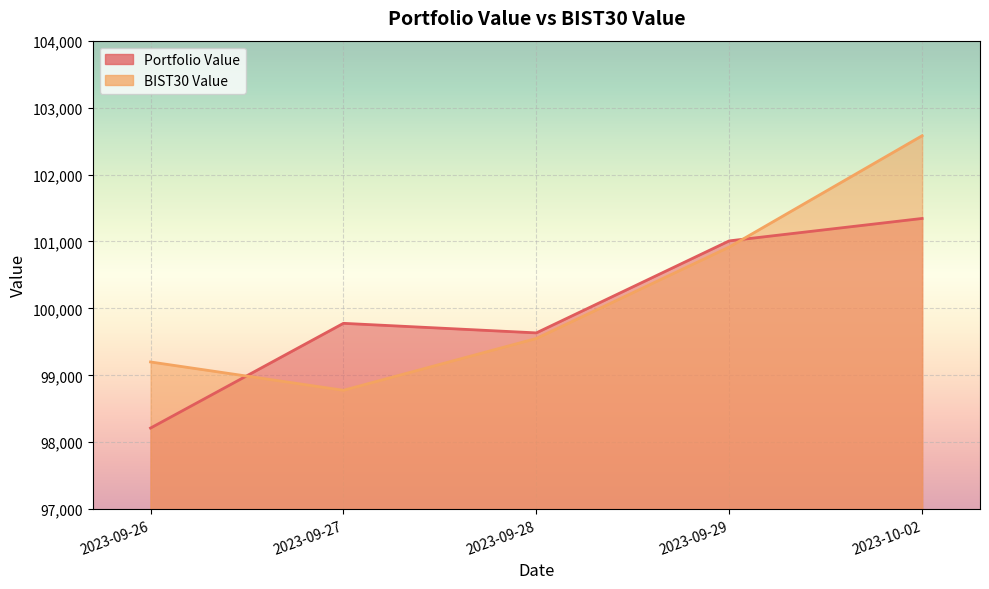

True or false: BIST30 Value has a value of 99199.3 at 2023-09-26.

True